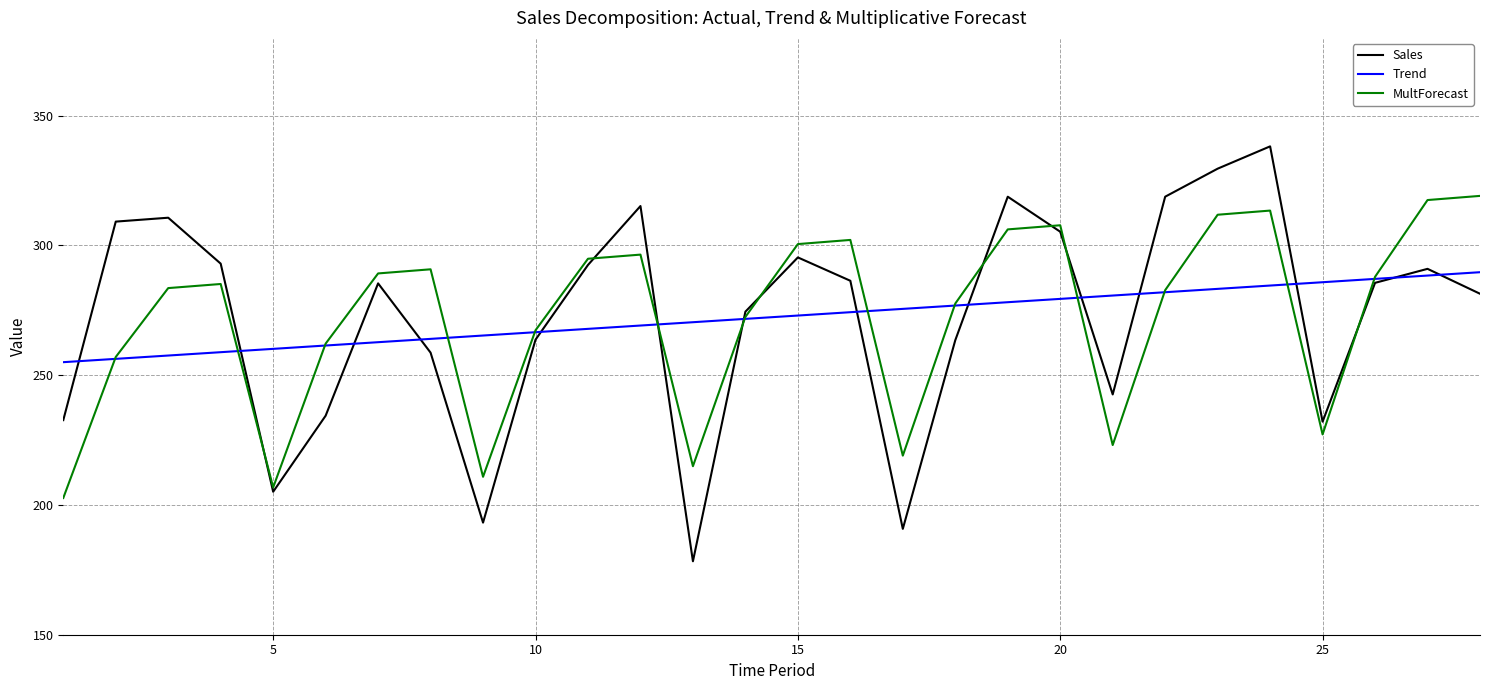

Which series has the widest spread of values?

Sales